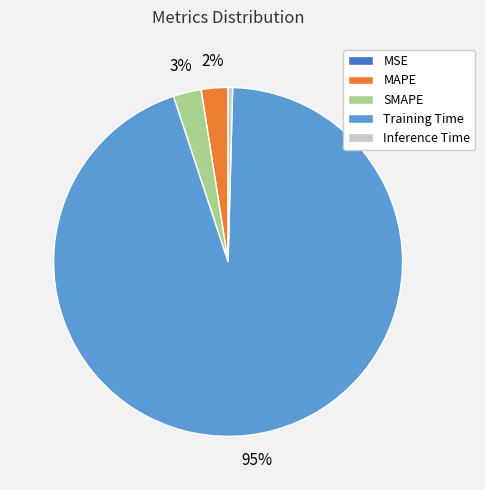

Which category accounts for the majority?

Training Time